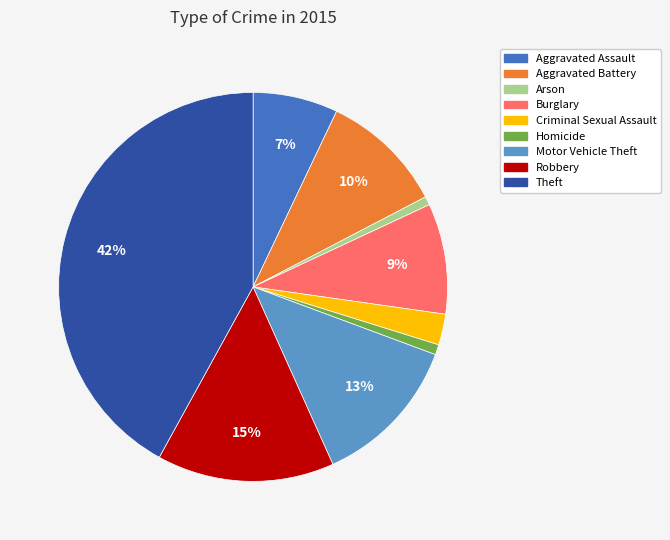

To the nearest percent, what portion does Homicide represent?

1%